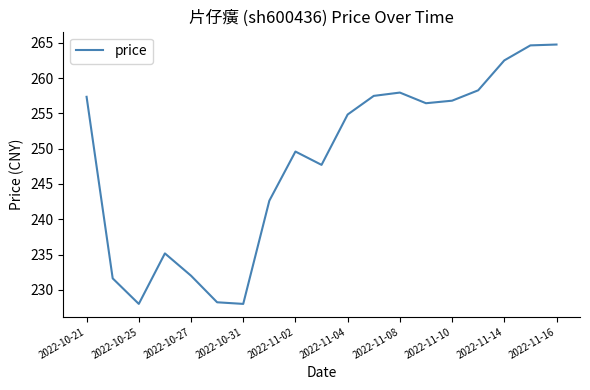

How many lines are shown in the chart?

1